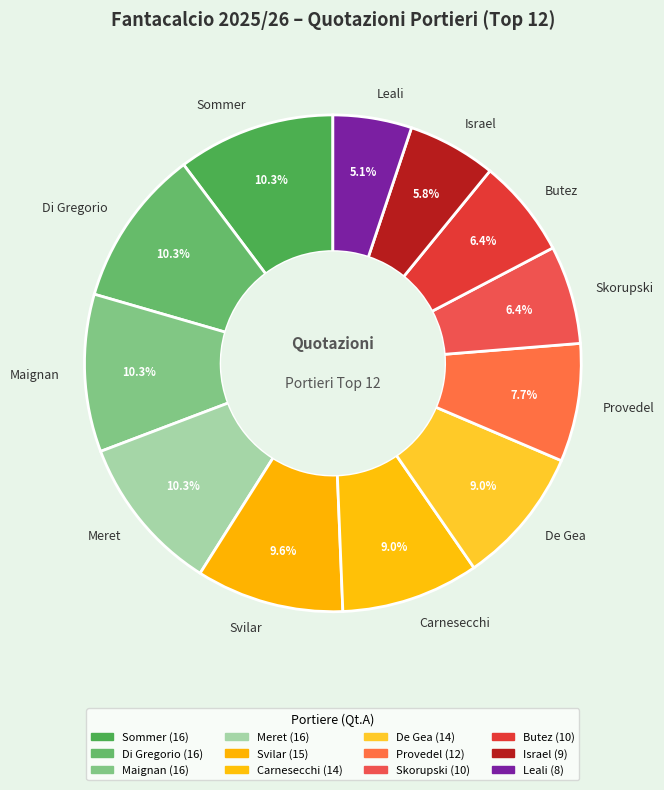

What percentage is the Provedel slice, to the nearest percent?

8%